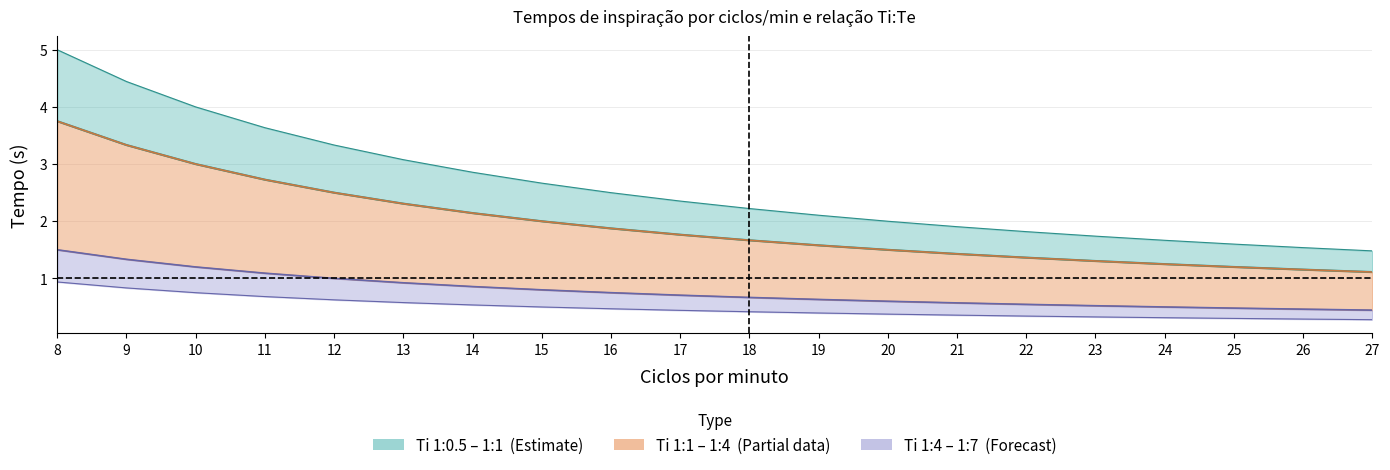

The Ti_1_7 series shows 0.2 at 15. True or false?

False